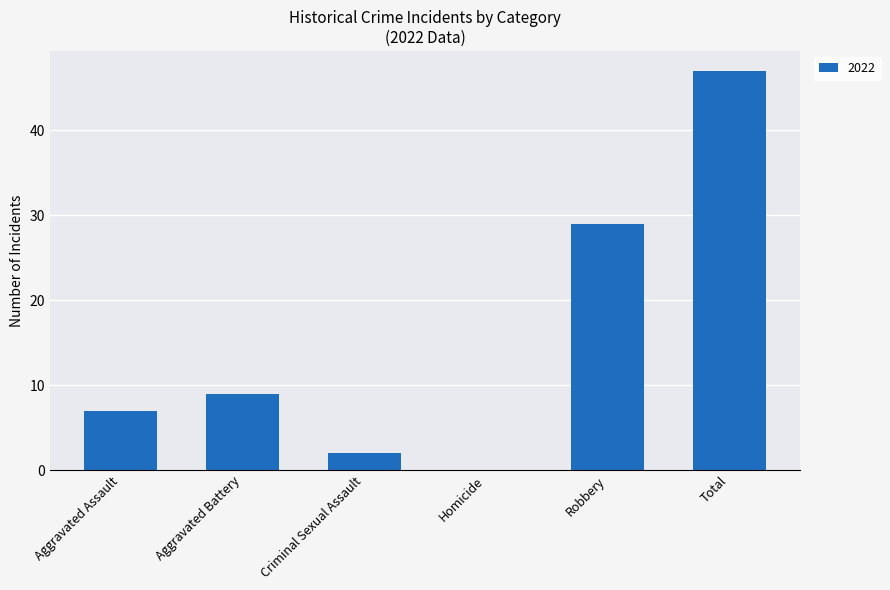

What is the approximate value at Robbery, to the nearest 5?

30